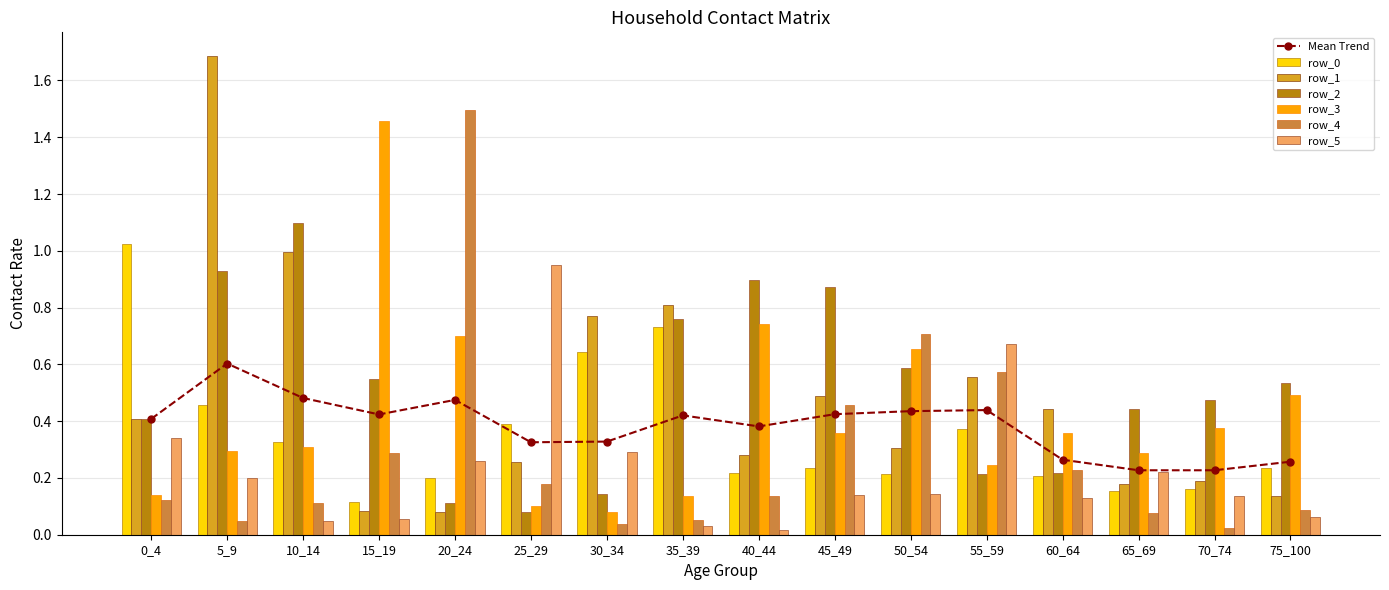

What is the value of the row_2 bar at the 12th from the left?

0.2